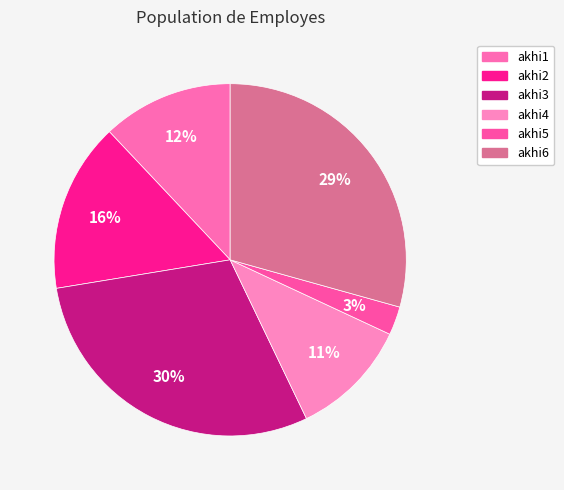

Does any single category account for the majority?

No